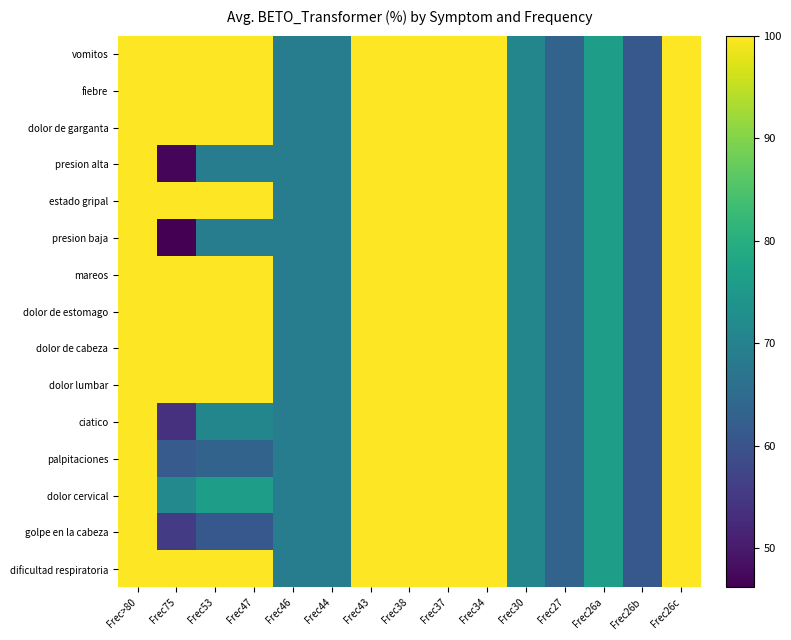

Between Frec44 and Frec43, which series saw the biggest shift?

vomitos